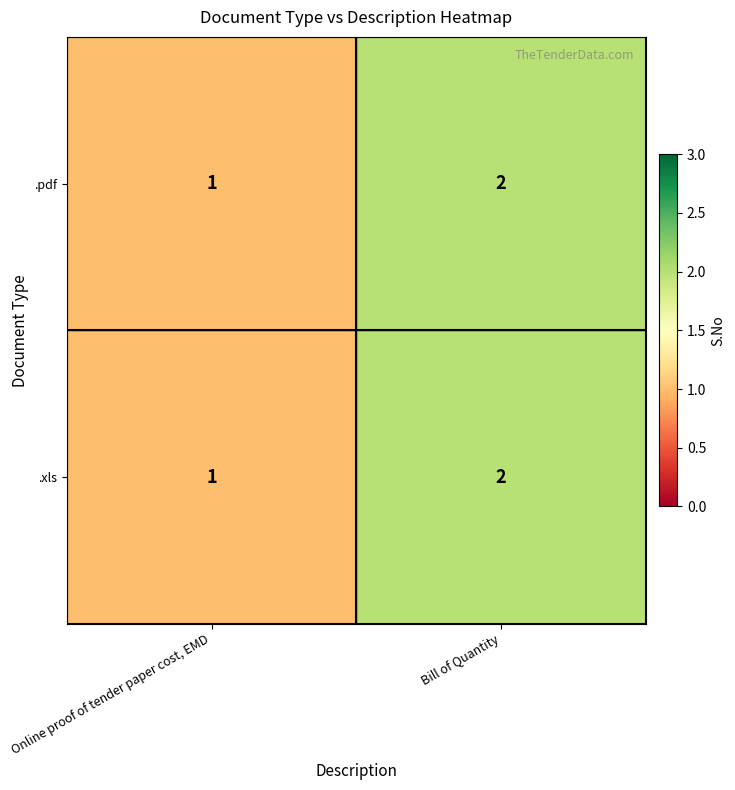

True or false: .xls has a value of 1 at Bill of Quantity.

False